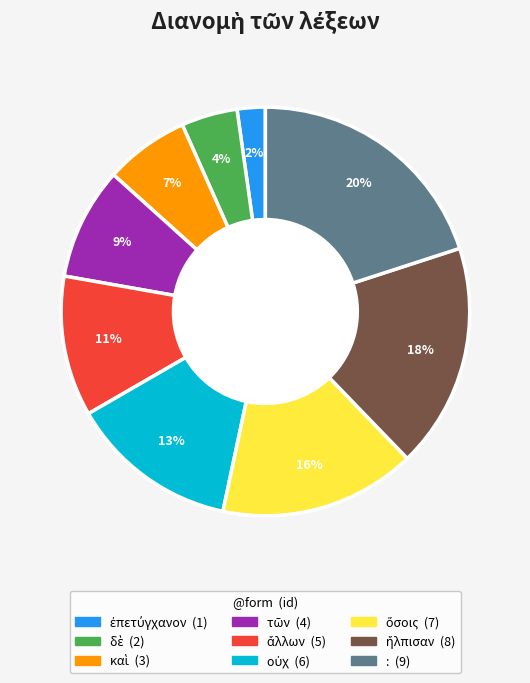

True or false: : accounts for 33% of the total.

False